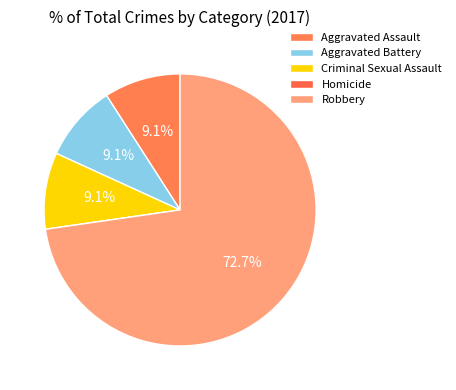

How many slices are in this pie chart?

5